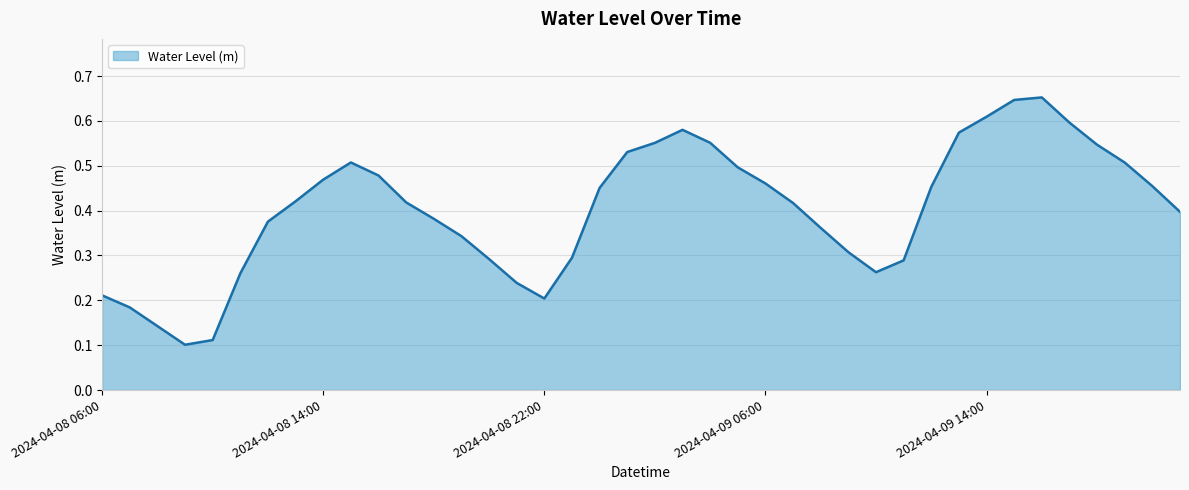

Does the chart have visible grid lines?

Yes